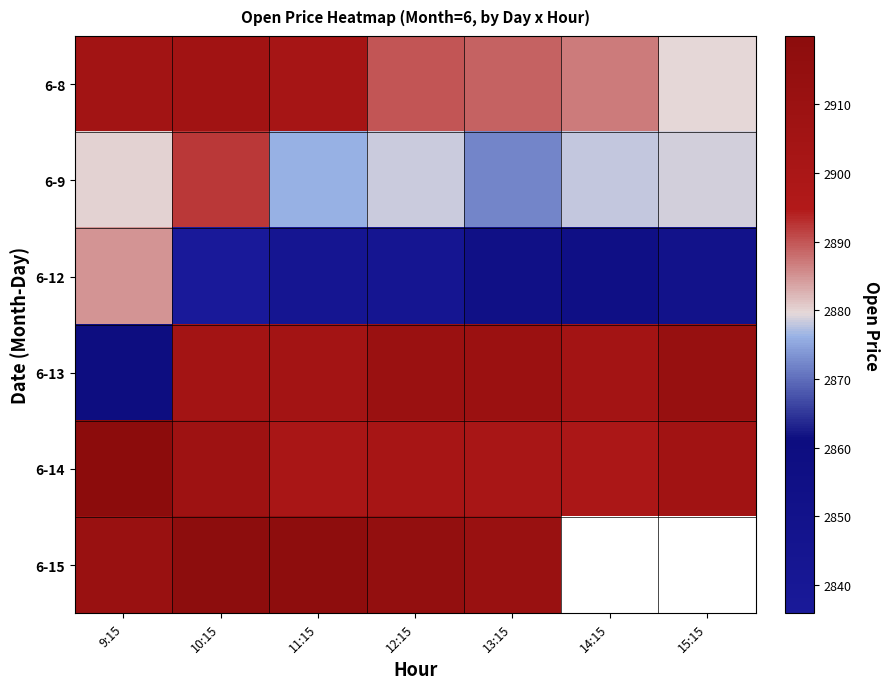

At which category is the sum across all series the highest?

10:15